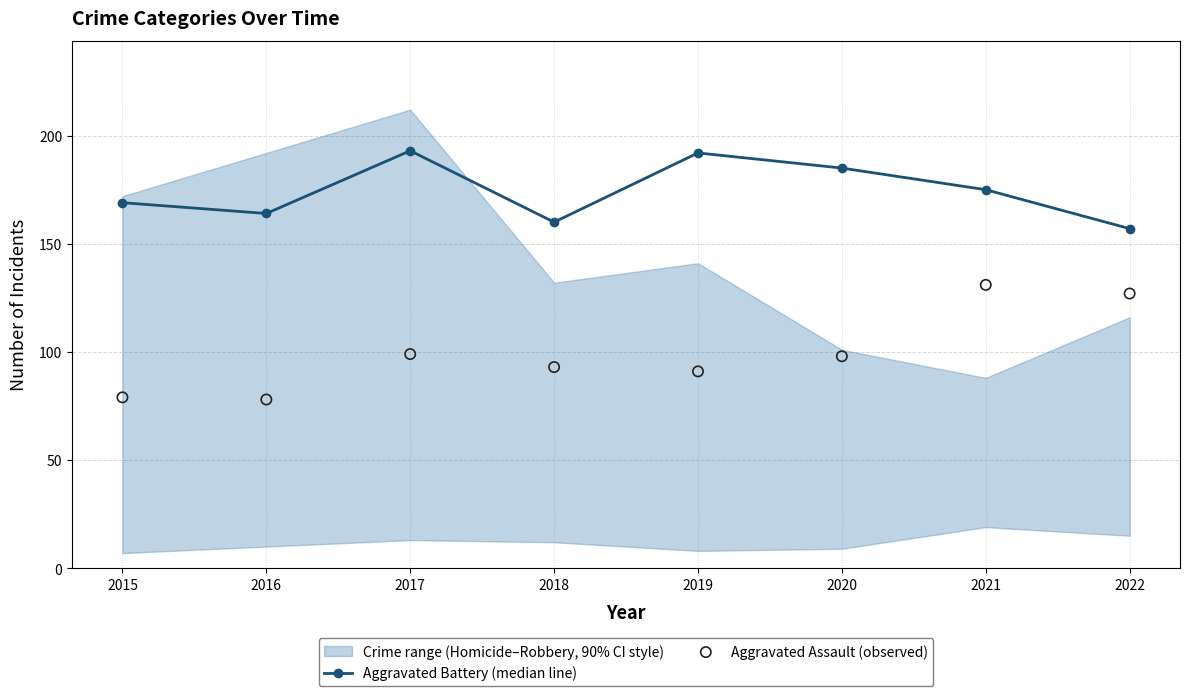

At how many categories does at least one series exceed 121?

8